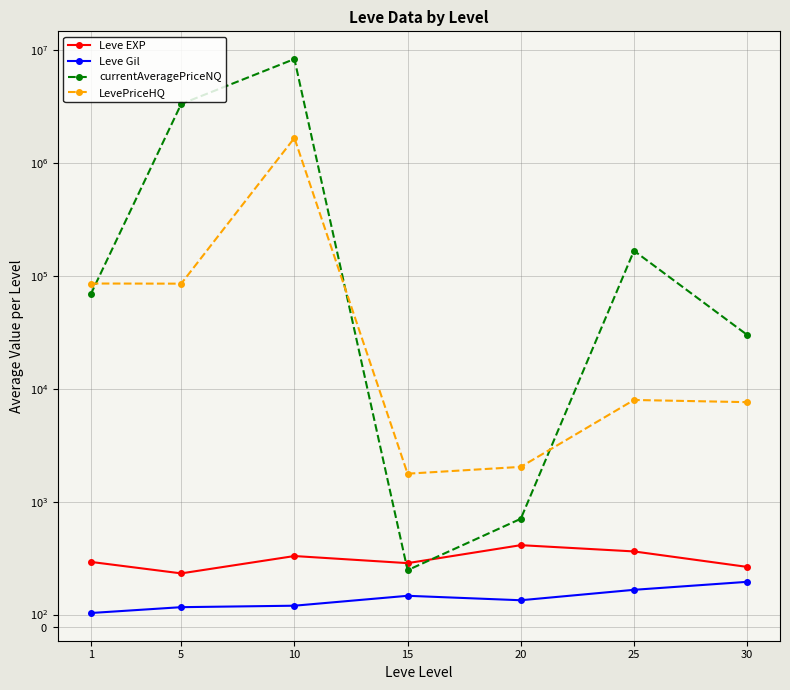

How many data points in currentAveragePriceNQ are less than 68461?

3